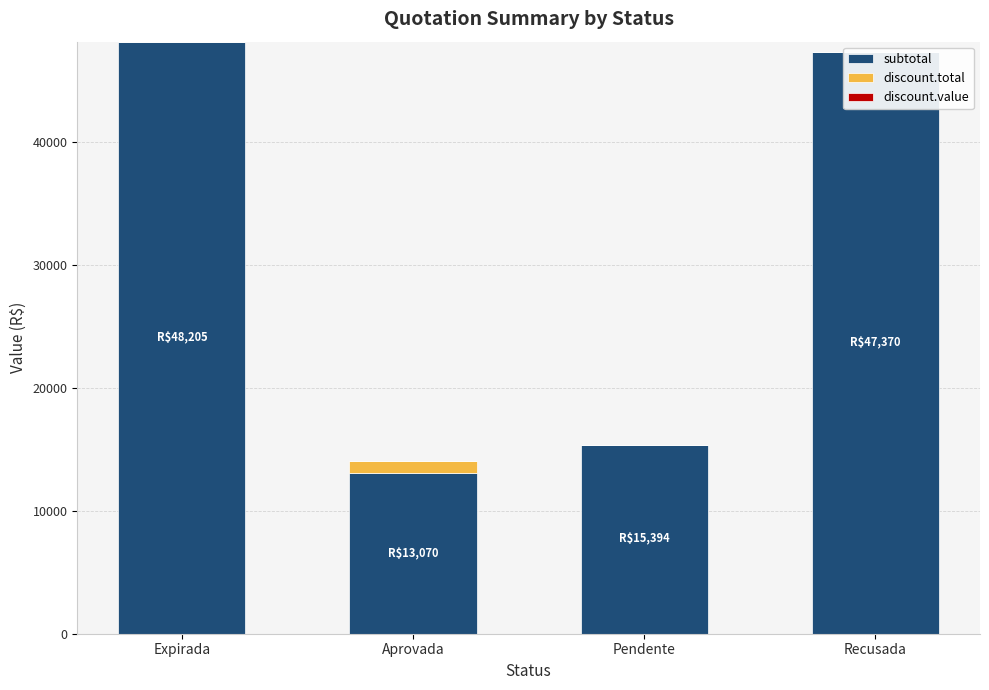

What is the label of the 2nd bar from the right?

Pendente